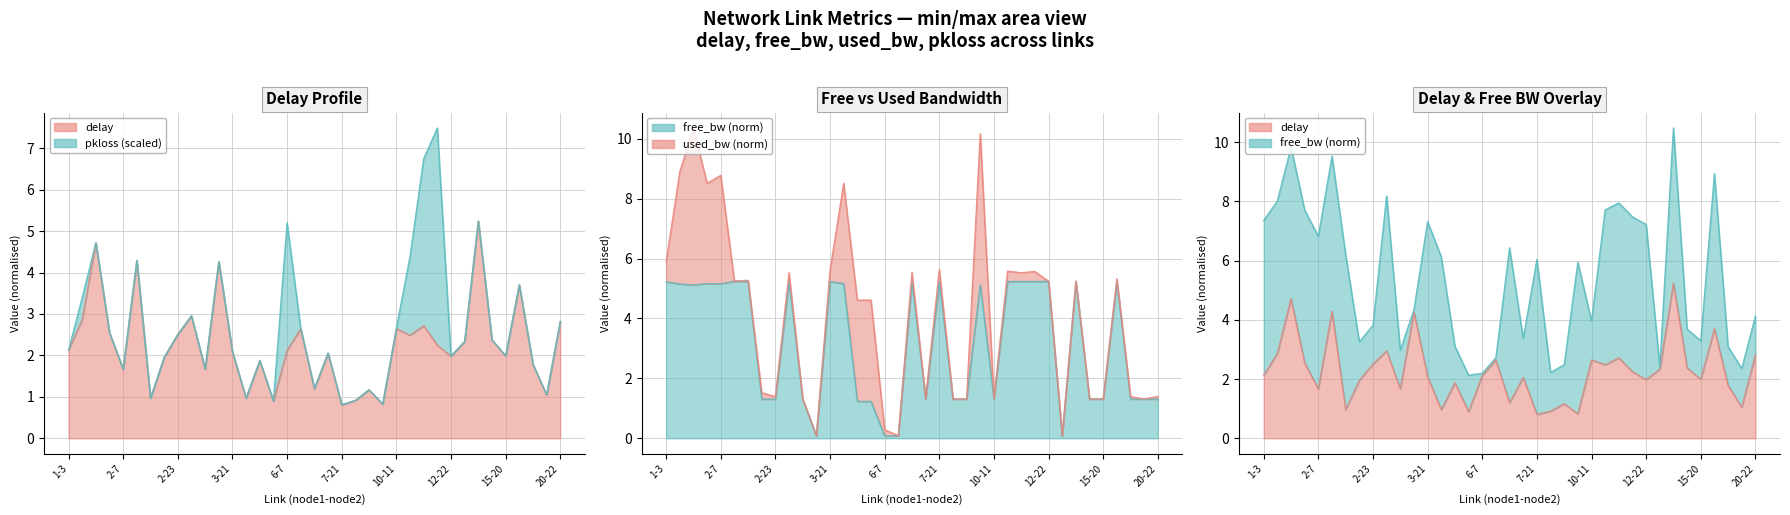

What is the label of the 2nd point from the right?

18-21